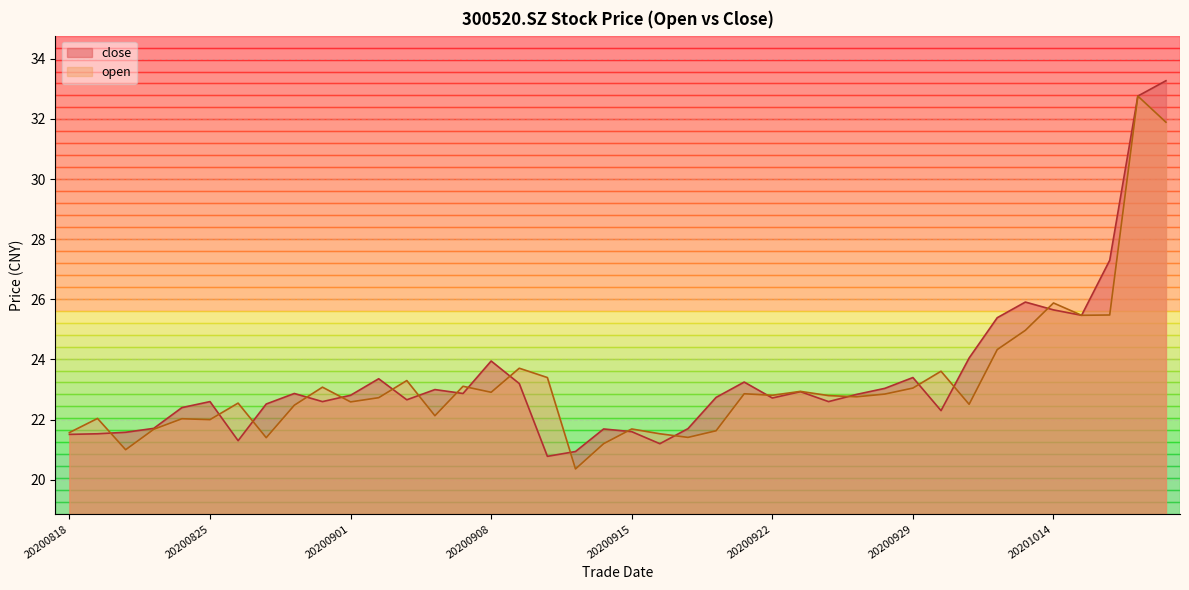

At which category is the sum across all series the highest?

20201019